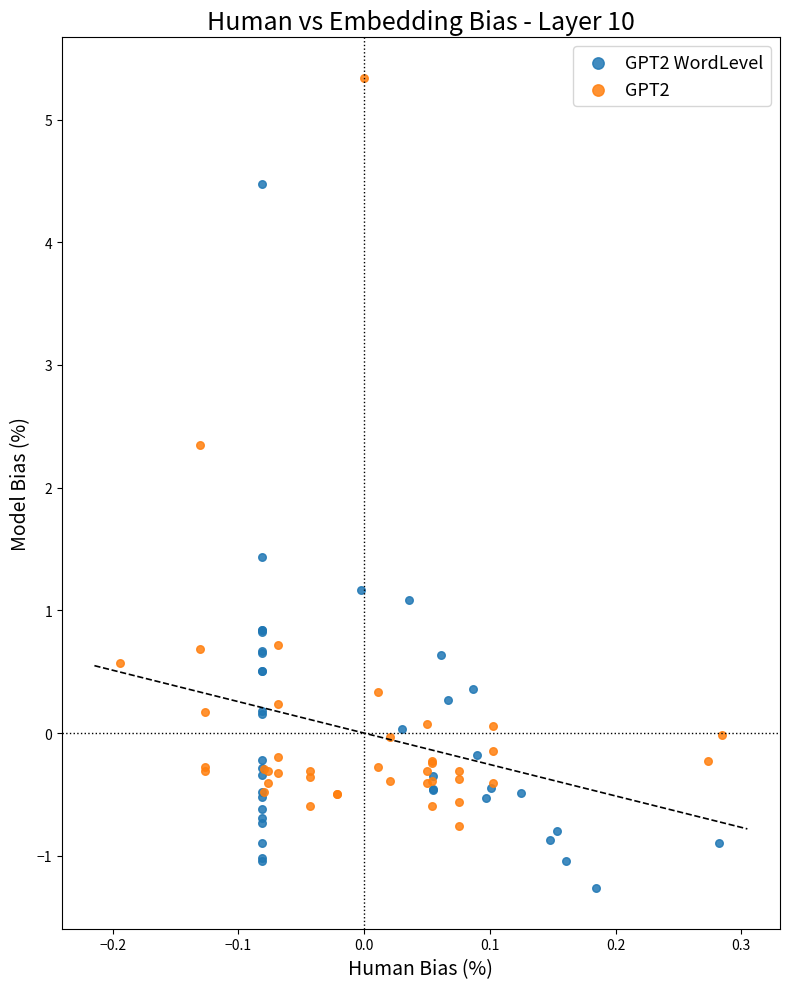

Which series contains the lowest Y value?

GPT2 WordLevel